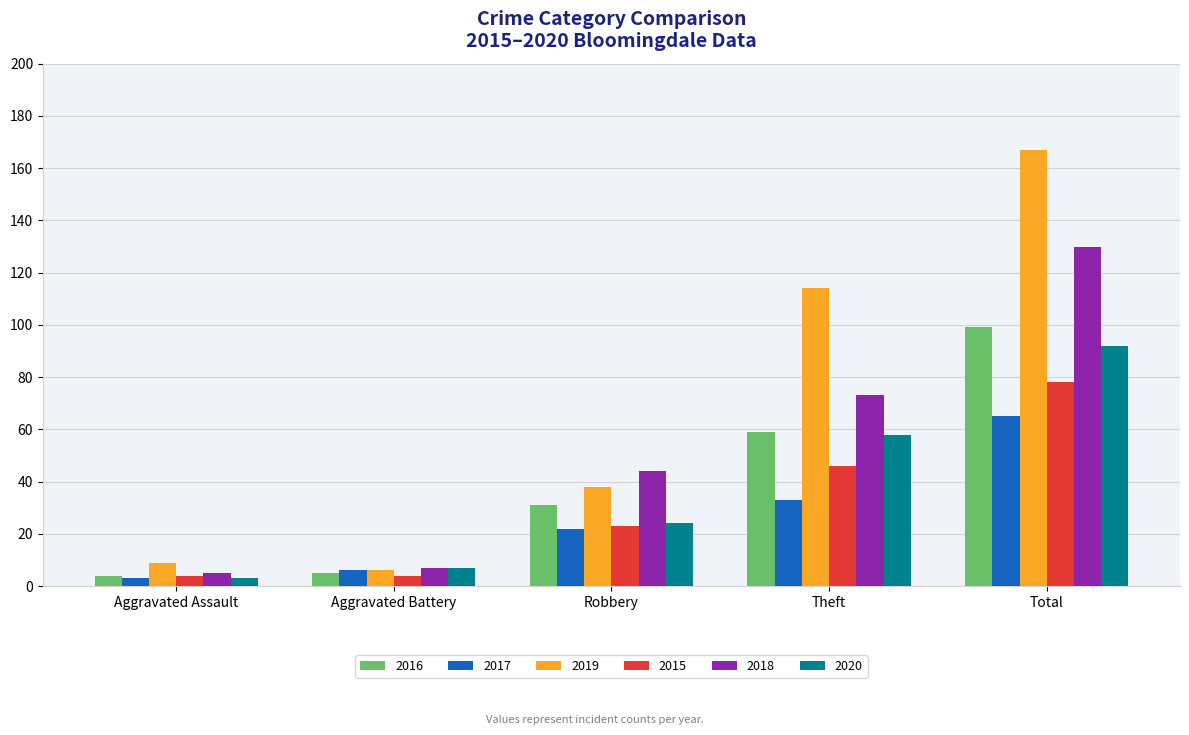

The 2015 series shows 4 at Aggravated Battery. True or false?

True